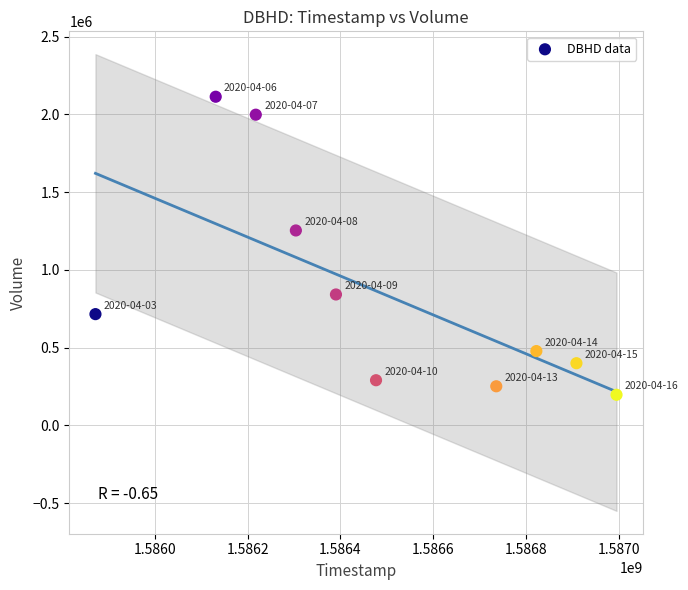

What Y value in the scatter plot is closest to 1155450?

1253800